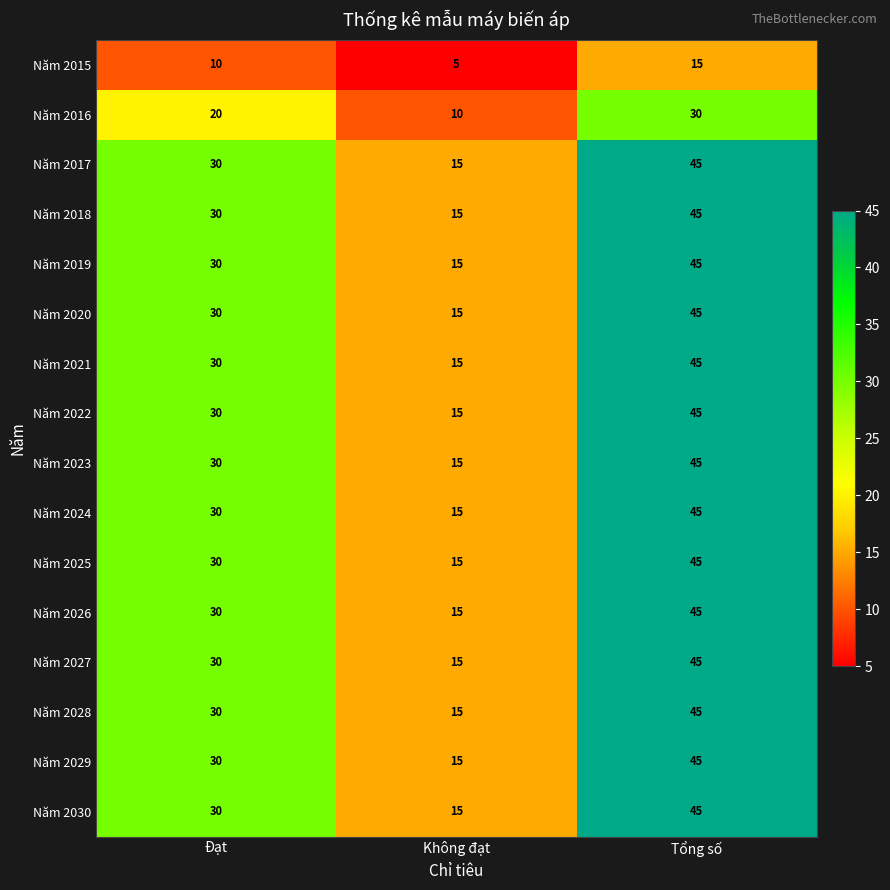

What is the spread (max minus min) of values at Đạt?

20